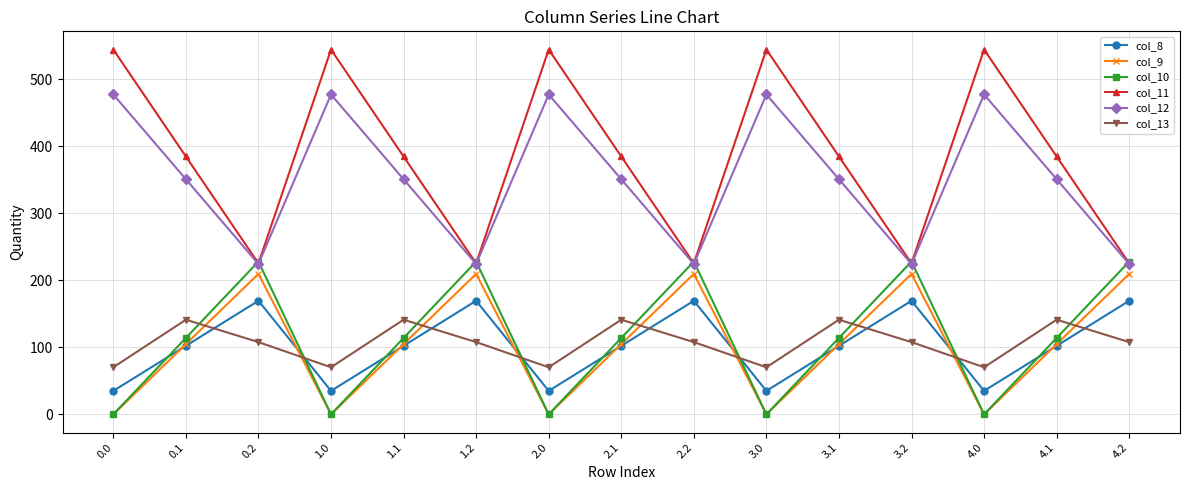

What is the difference between the highest and lowest values at 2.1?

282.5